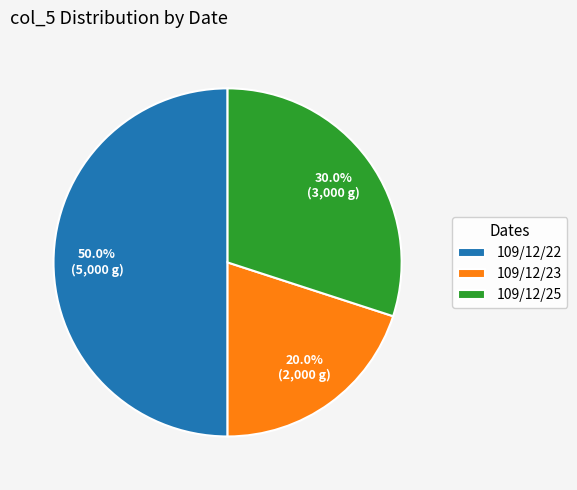

How much of the chart is everything except 109/12/22?

50.0%